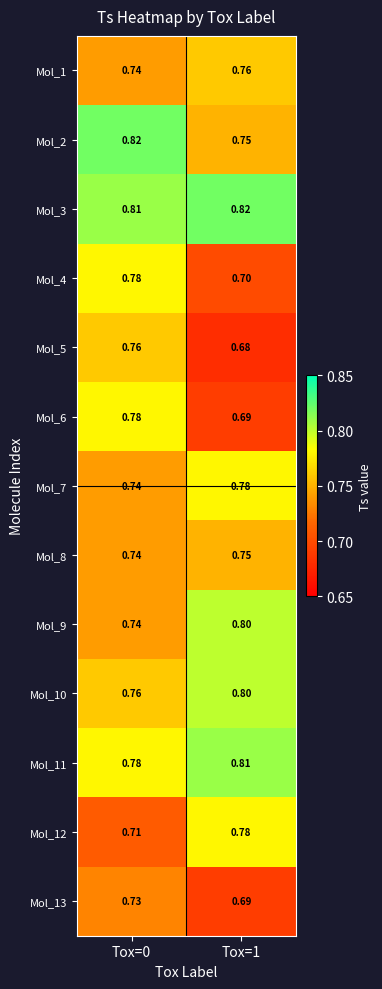

What is the difference between the highest and lowest values at Tox=0?

0.1